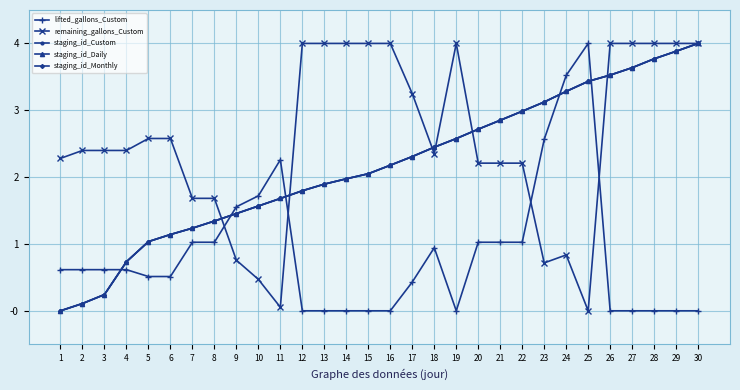

Reading right to left, what are all the values shown in this chart?

lifted_gallons_Custom: 30=0.0	29=0.0	28=0.0	27=0.0	26=0.0	25=4.0	24=3.5	23=2.6	22=1.0	21=1.0	20=1.0	19=0.0	18=0.9	17=0.4	16=0.0	15=0.0	14=0.0	13=0.0	12=0.0	11=2.3	10=1.7	9=1.6	8=1.0	7=1.0	6=0.5	5=0.5	4=0.6	3=0.6	2=0.6	1=0.6
remaining_gallons_Custom: 30=4.0	29=4.0	28=4.0	27=4.0	26=4.0	25=0.0	24=0.8	23=0.7	22=2.2	21=2.2	20=2.2	19=4.0	18=2.4	17=3.2	16=4.0	15=4.0	14=4.0	13=4.0	12=4.0	11=0.1	10=0.5	9=0.8	8=1.7	7=1.7	6=2.6	5=2.6	4=2.4	3=2.4	2=2.4	1=2.3
staging_id_Custom: 30=4.0	29=3.9	28=3.8	27=3.6	26=3.5	25=3.4	24=3.3	23=3.1	22=3.0	21=2.9	20=2.7	19=2.6	18=2.4	17=2.3	16=2.2	15=2.1	14=2.0	13=1.9	12=1.8	11=1.7	10=1.6	9=1.5	8=1.3	7=1.2	6=1.1	5=1.0	4=0.7	3=0.2	2=0.1	1=0.0
staging_id_Daily: 30=4.0	29=3.9	28=3.8	27=3.6	26=3.5	25=3.4	24=3.3	23=3.1	22=3.0	21=2.9	20=2.7	19=2.6	18=2.4	17=2.3	16=2.2	15=2.1	14=2.0	13=1.9	12=1.8	11=1.7	10=1.6	9=1.5	8=1.3	7=1.2	6=1.1	5=1.0	4=0.7	3=0.2	2=0.1	1=0.0
staging_id_Monthly: 30=4.0	29=3.9	28=3.8	27=3.6	26=3.5	25=3.4	24=3.3	23=3.1	22=3.0	21=2.9	20=2.7	19=2.6	18=2.4	17=2.3	16=2.2	15=2.1	14=2.0	13=1.9	12=1.8	11=1.7	10=1.6	9=1.5	8=1.3	7=1.2	6=1.1	5=1.0	4=0.7	3=0.2	2=0.1	1=0.0